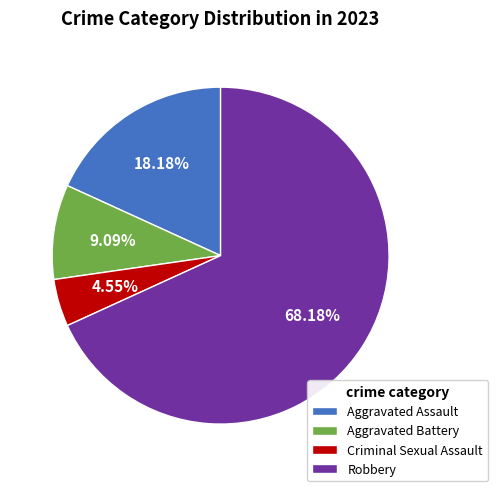

Do Aggravated Battery and Aggravated Assault together represent more than half of the pie?

No